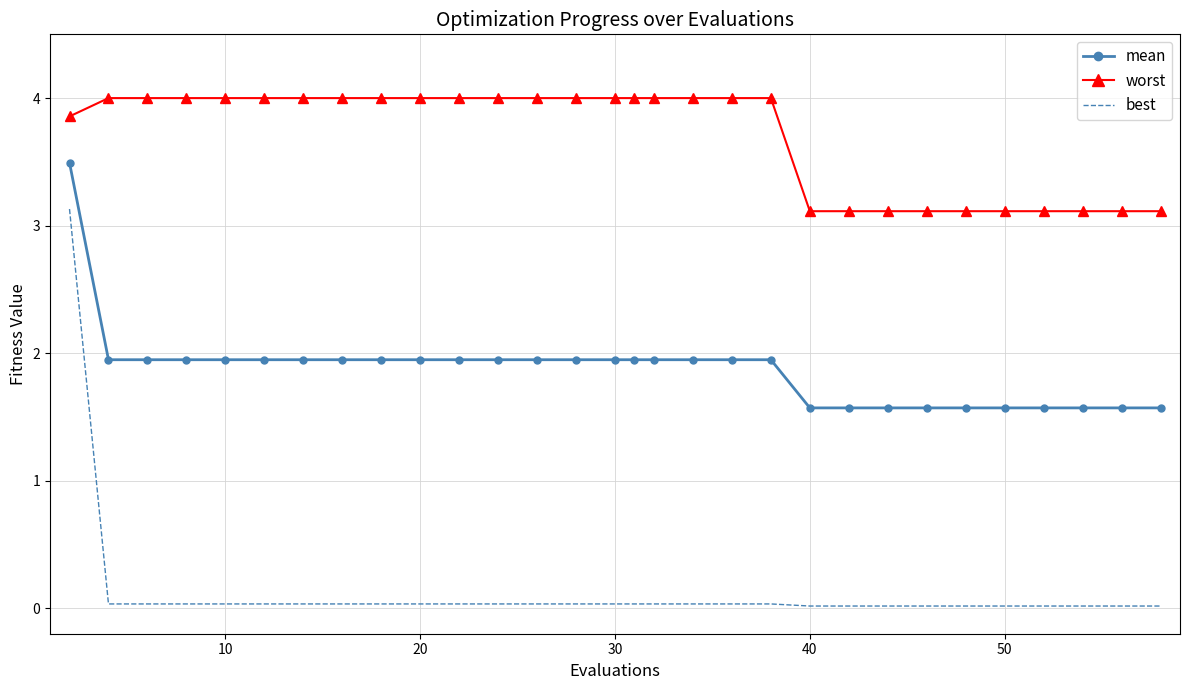

True or false: worst and best cross at least once.

False